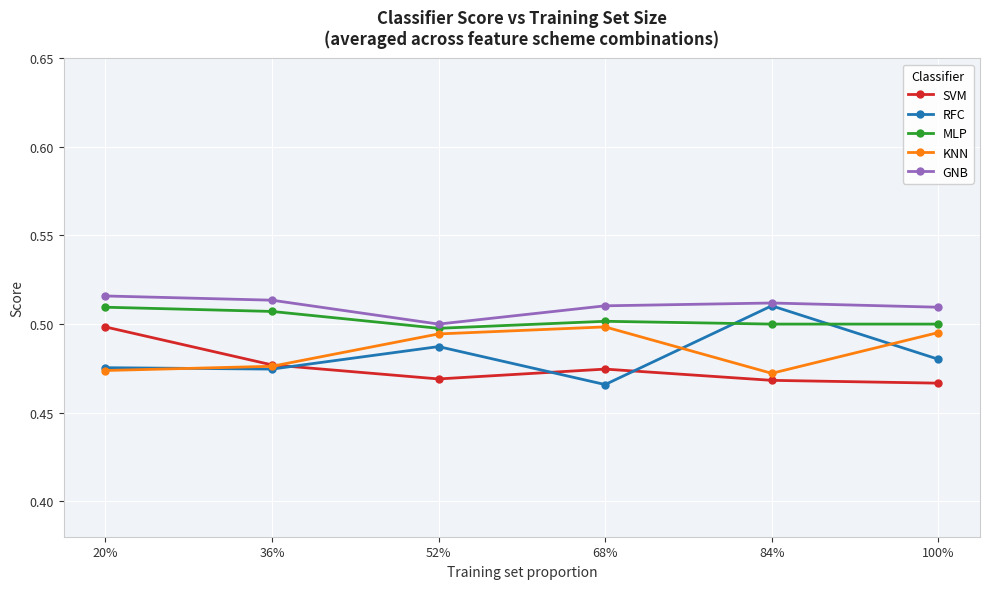

Is the value of MLP at 52% greater than the value of SVM at 68%?

Yes